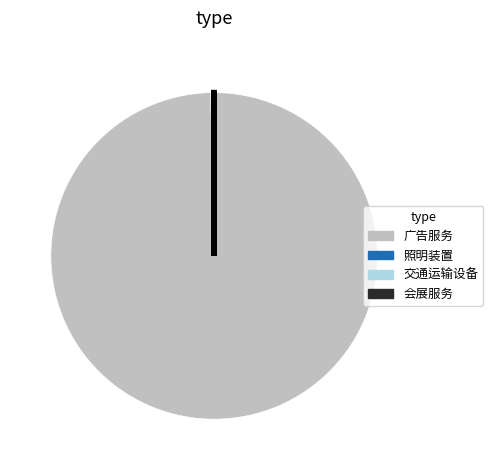

Which category has the biggest portion of the pie?

广告服务